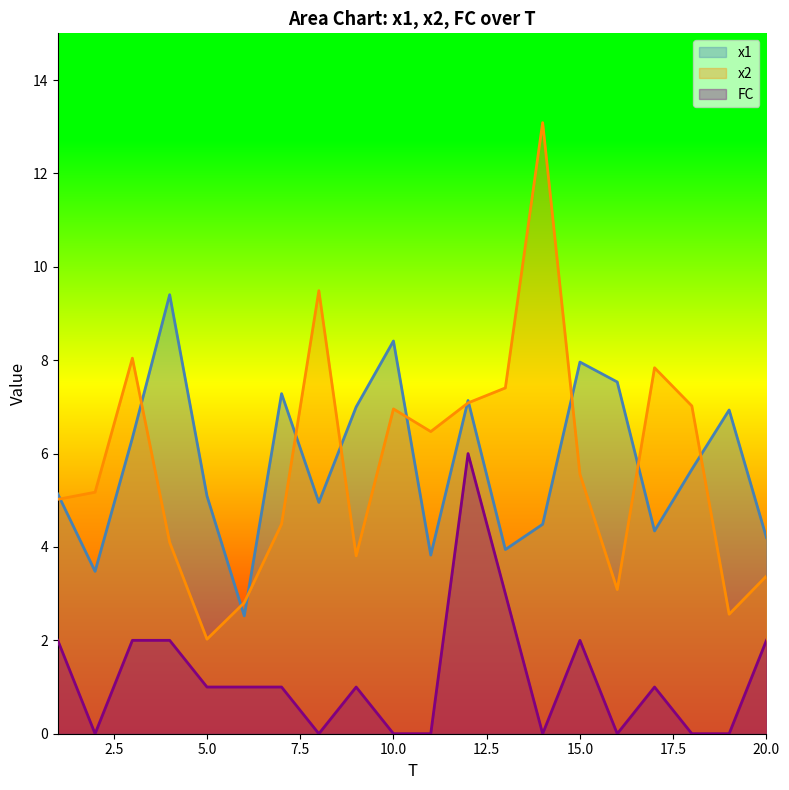

Where does the FC series first go above 1?

1